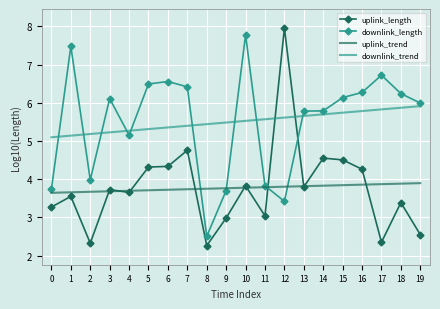

What is the average value of the downlink_length series?

5.5